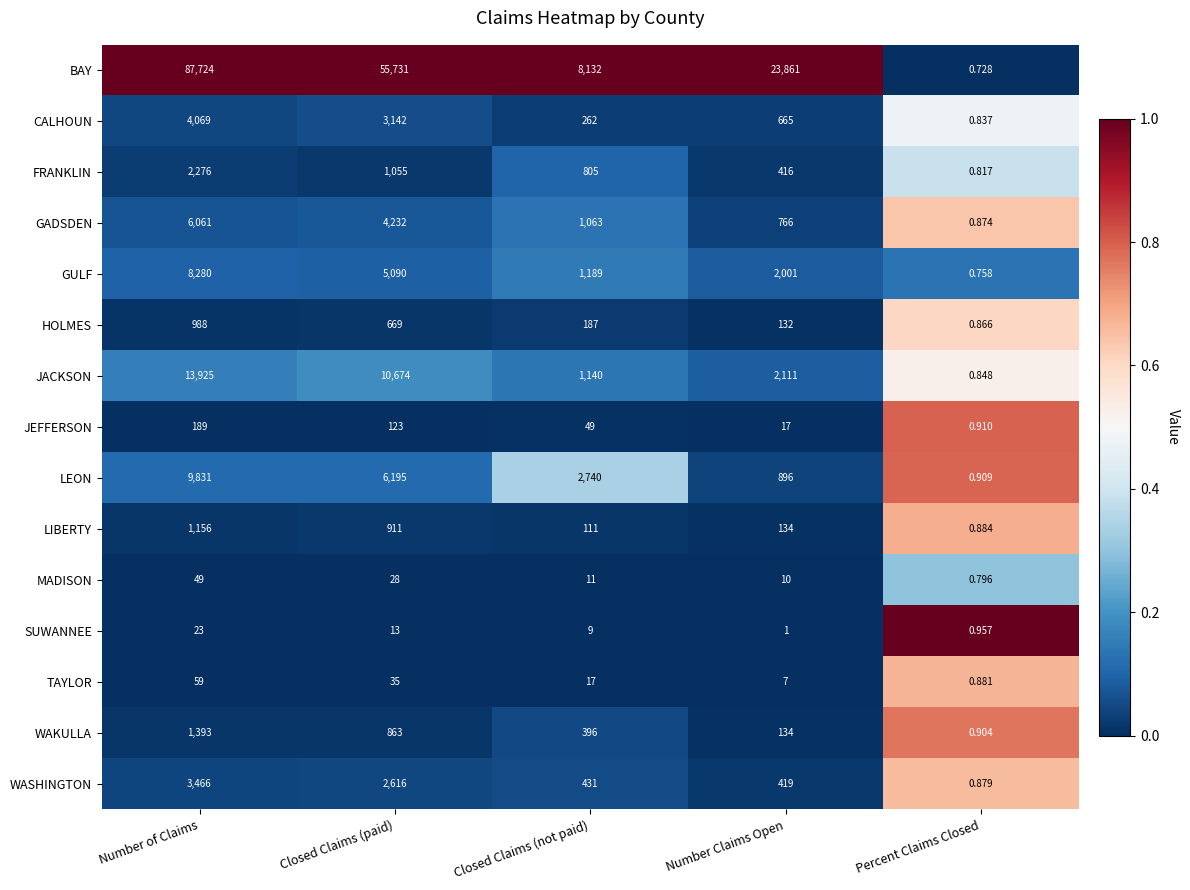

Is the value of WASHINGTON at Number Claims Open greater than the value of JACKSON at Closed Claims (not paid)?

No